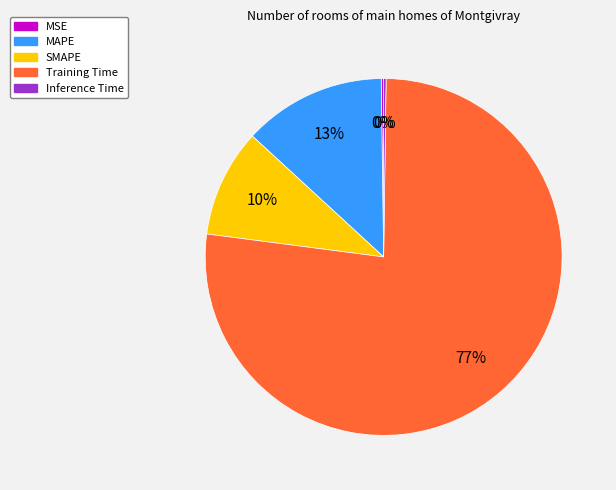

Does Training Time account for over 50% of the chart?

Yes